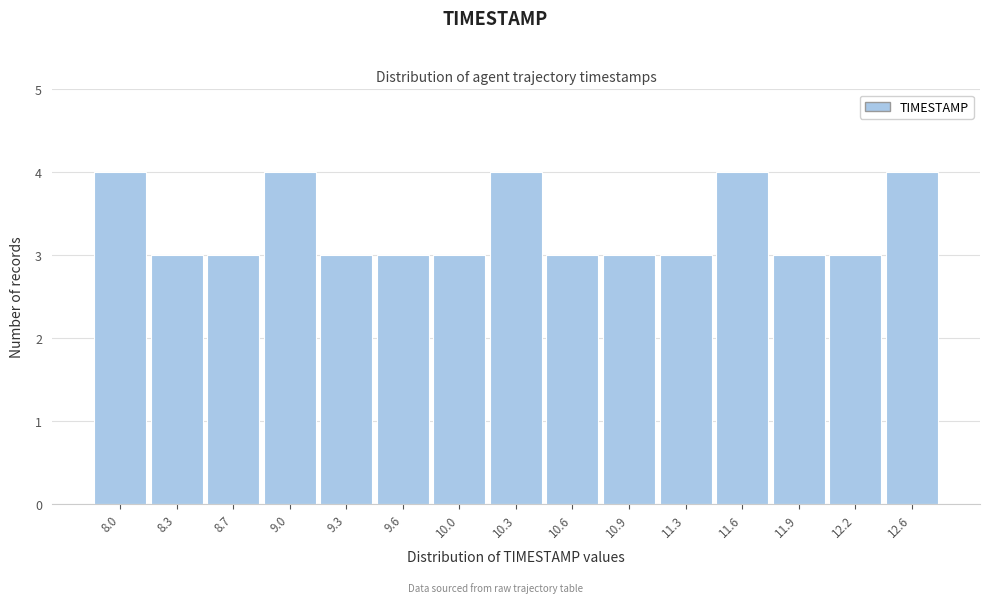

Reading left to right, what are all the values shown in this chart?

4	3	3	4	3	3	3	4	3	3	3	4	3	3	4